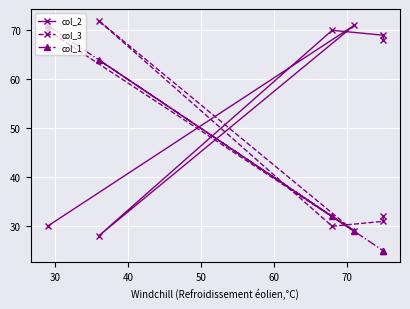

How many data points in col_2 are less than 69?

3